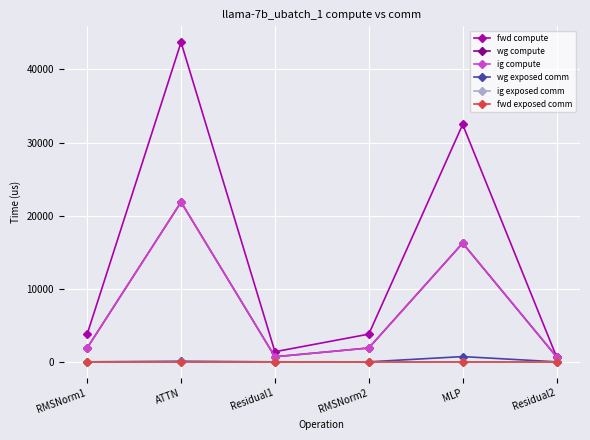

Does the chart have visible grid lines?

Yes